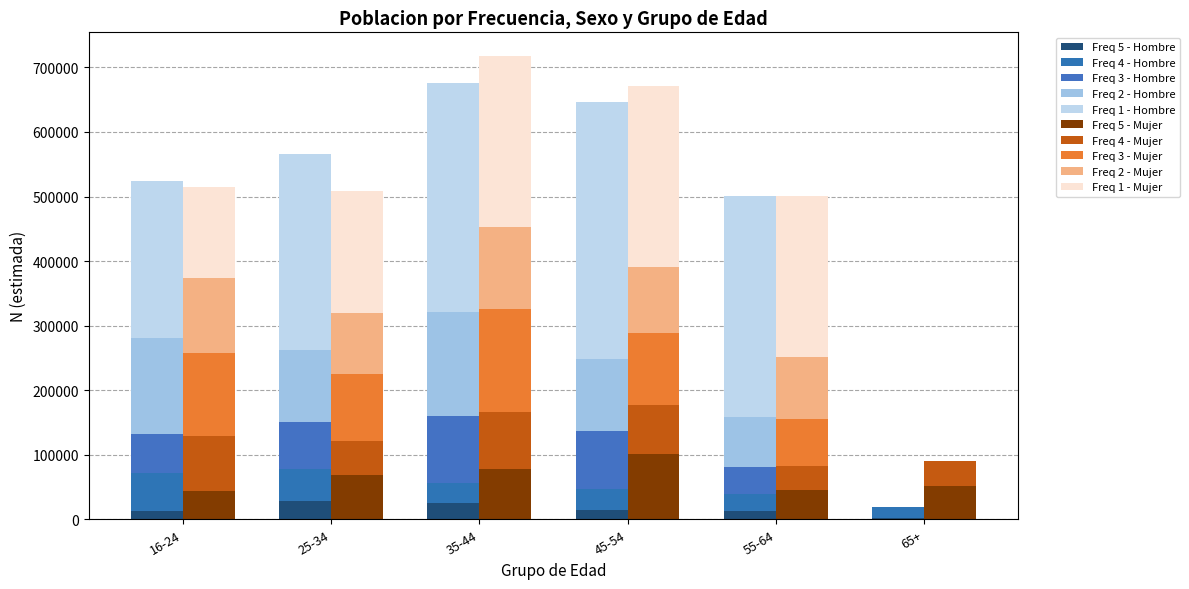

At which label is Mujer N (estimada) closest to 359216?

55-64